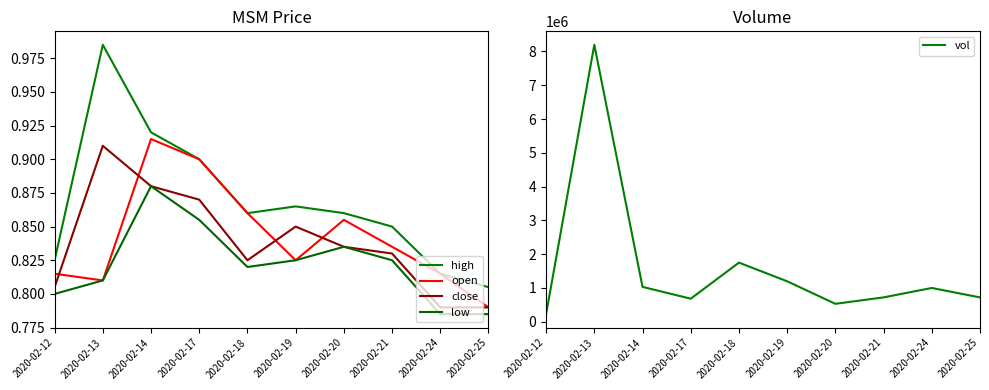

Is it true that open equals 0.8 at 2020-02-12?

True